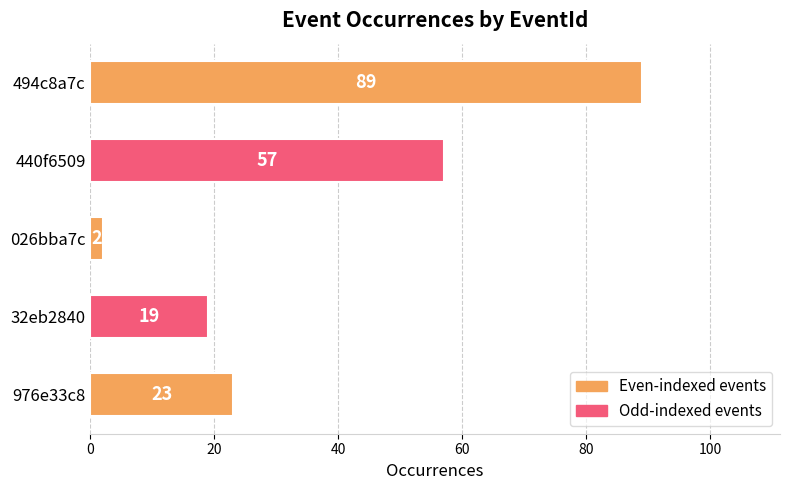

Rank the categories by value from highest to lowest.

494c8a7c, 440f6509, 976e33c8, 32eb2840, 026bba7c